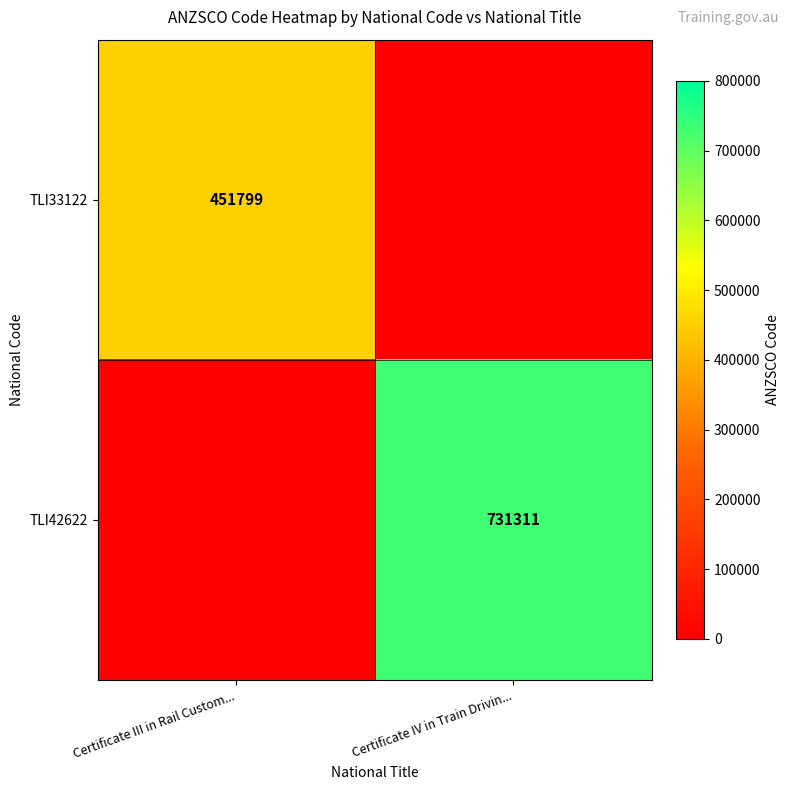

At how many categories does at least one series exceed 19738?

2